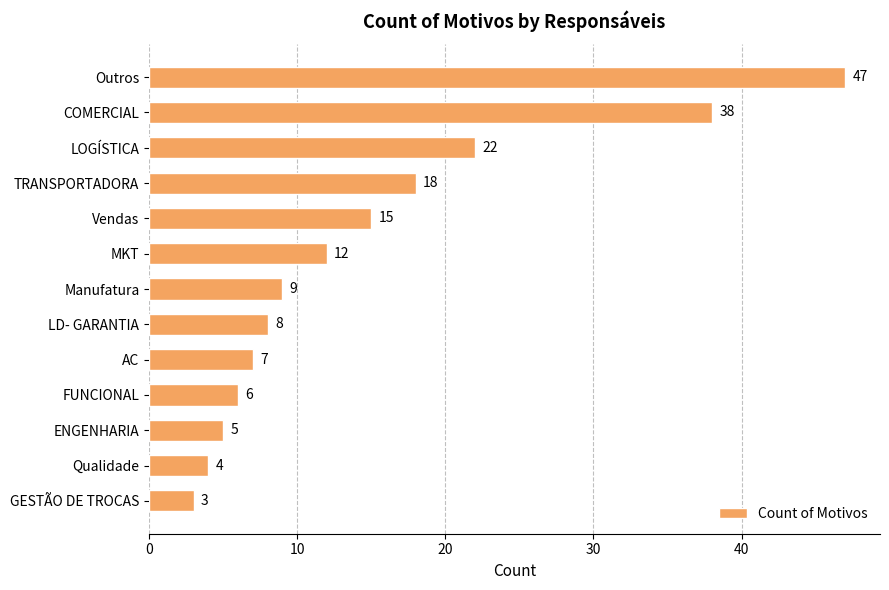

List the labels in order of value, largest first.

Outros, COMERCIAL, LOGÍSTICA, TRANSPORTADORA, Vendas, MKT, Manufatura, LD- GARANTIA, AC, FUNCIONAL, ENGENHARIA, Qualidade, GESTÃO DE TROCAS